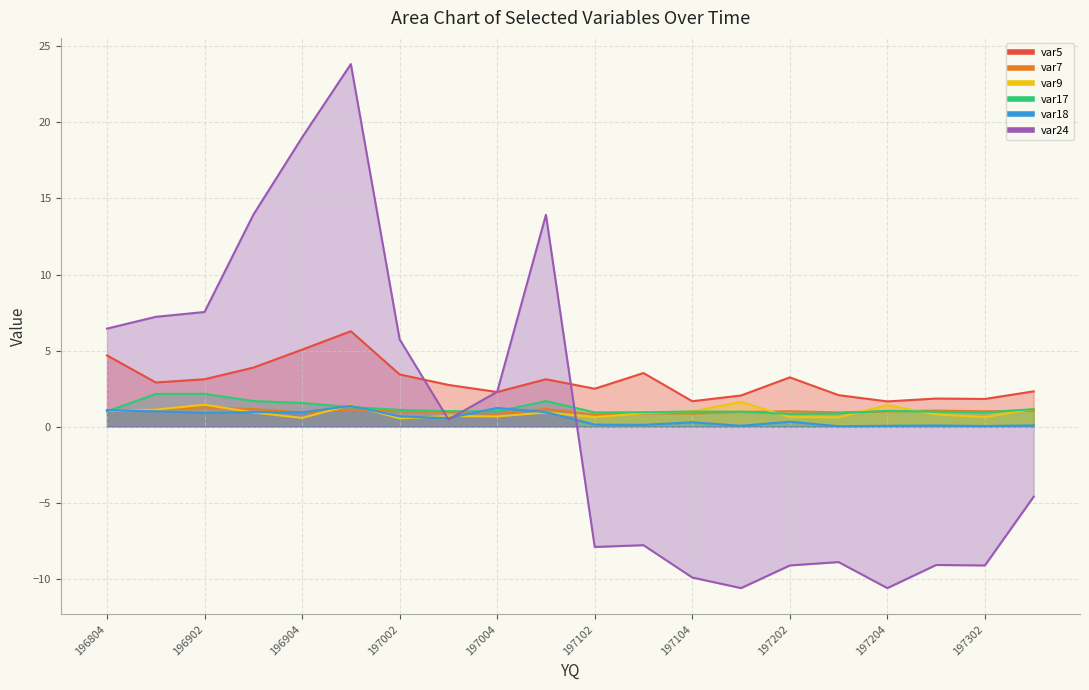

Between 196804 and 197004, which series saw the biggest shift?

var24